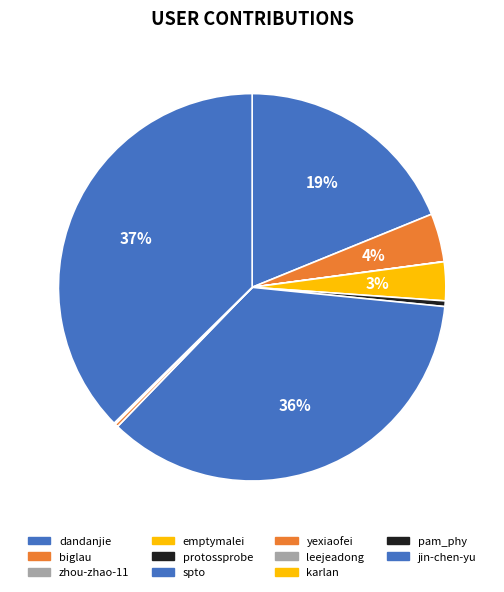

What is the ratio of the value at emptymalei to the value at biglau?

0.8